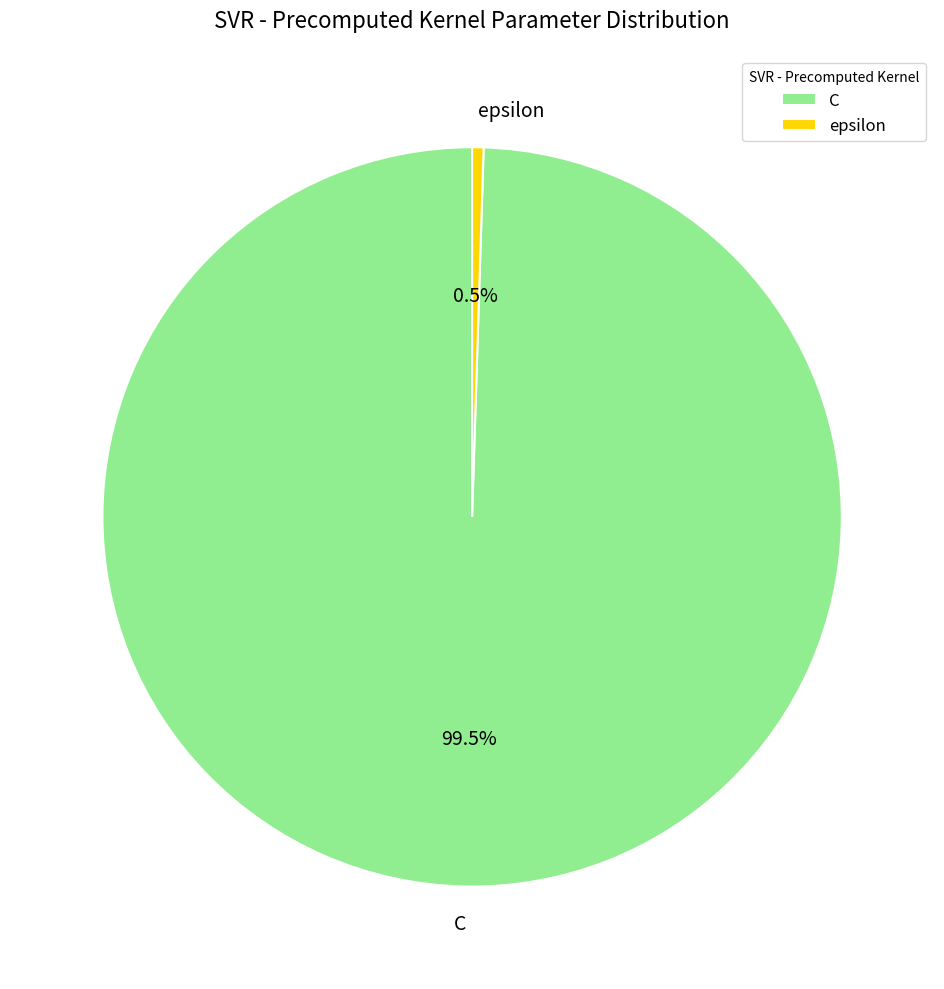

What portion of the pie excludes epsilon?

99.5%